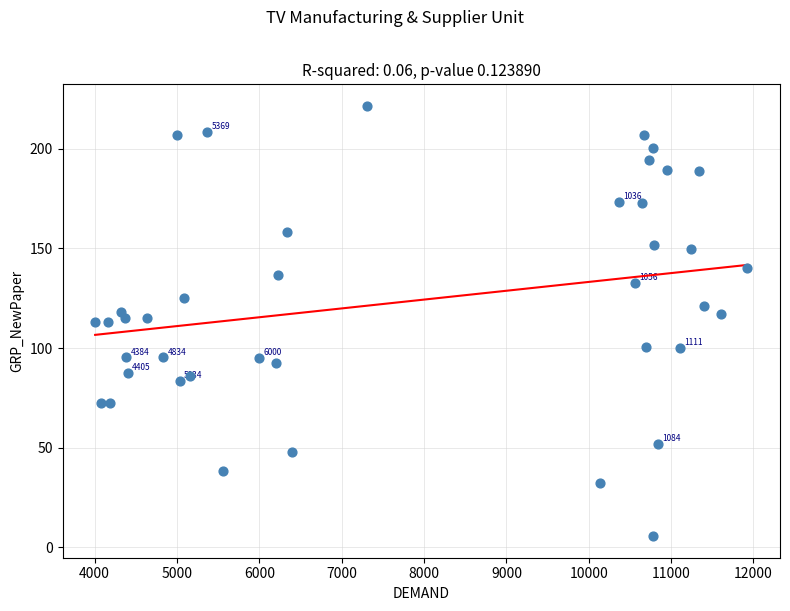

What is the range of X values (max minus min)?

7920.0